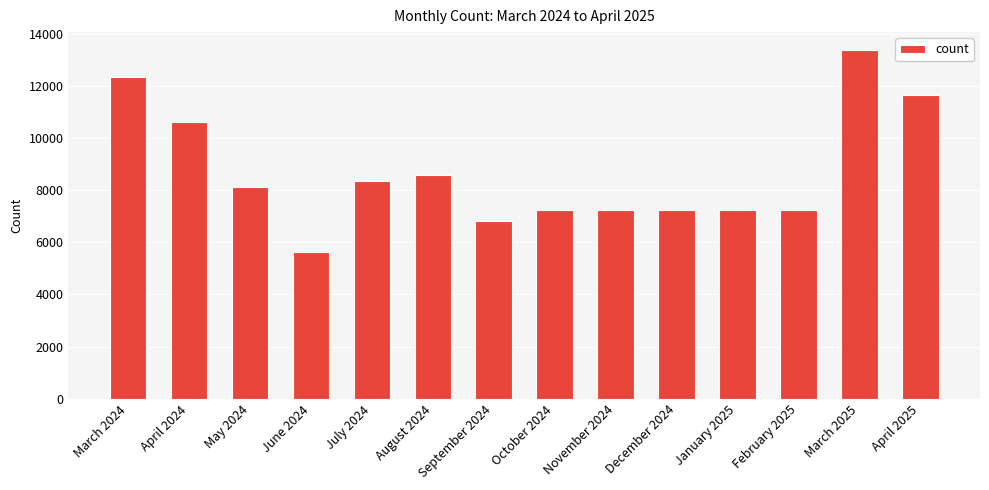

Approximately how many times larger is the value at April 2025 compared to September 2024?

1.7